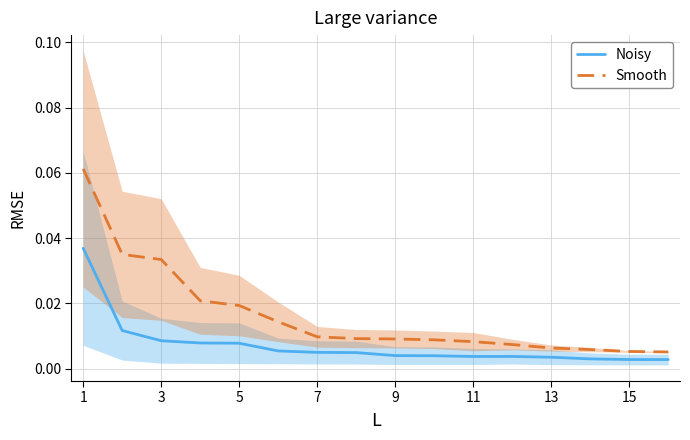

Is the value of Noisy at 15 greater than the value of Smooth at 5?

No